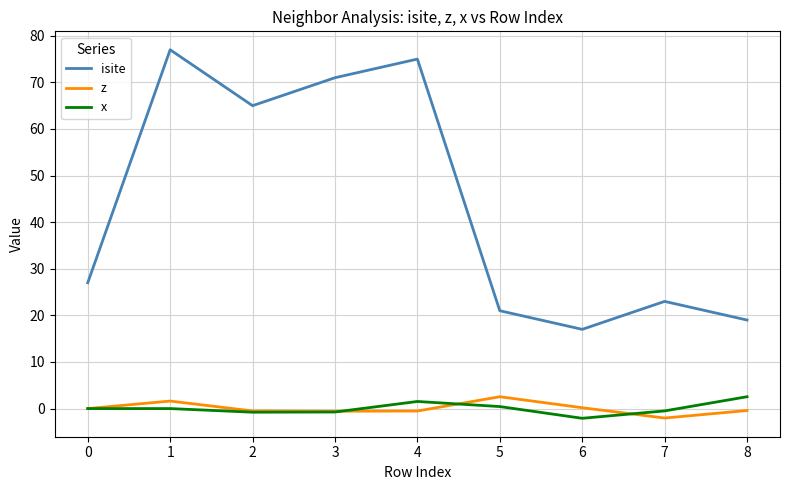

True or false: z and isite intersect in this chart.

False